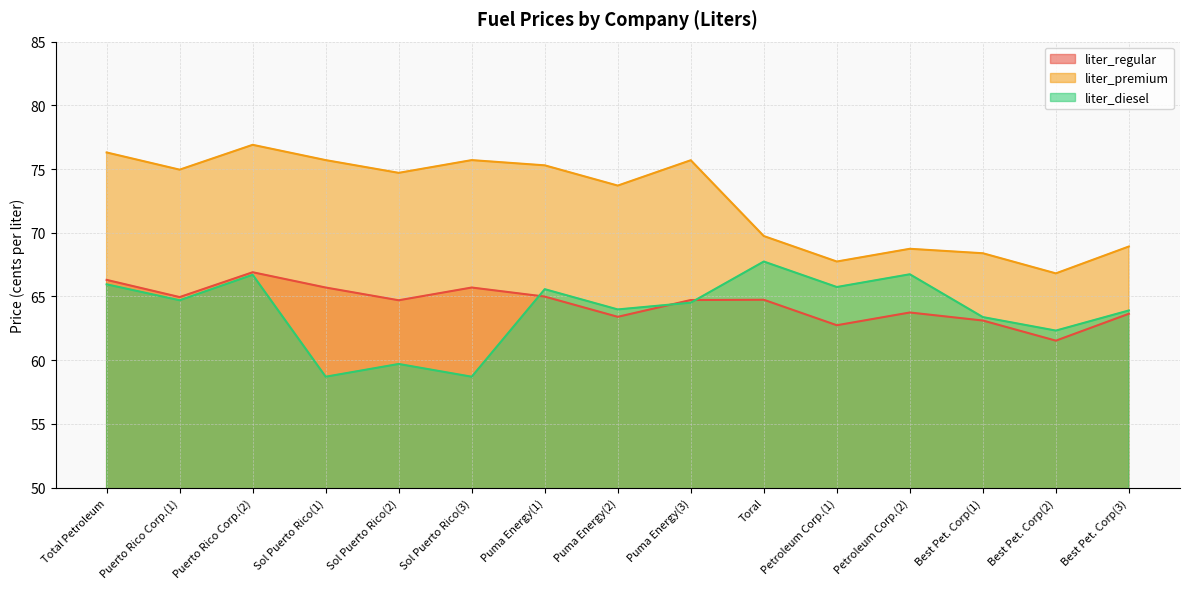

True or false: liter_diesel and liter_premium cross at least once.

False